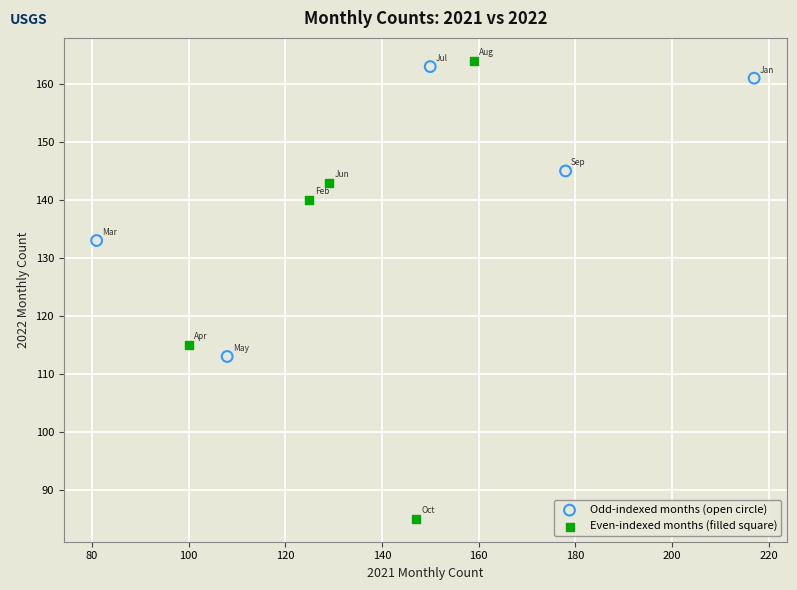

Which series has the largest Y range (max minus min)?

Even-indexed months (filled square)